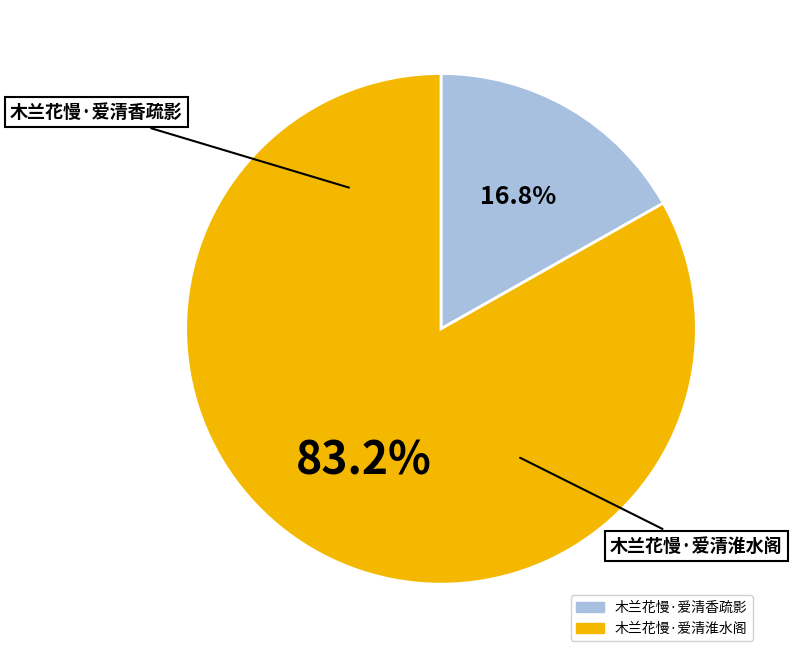

What is the largest slice in the pie chart?

木兰花慢·爱清淮水阁